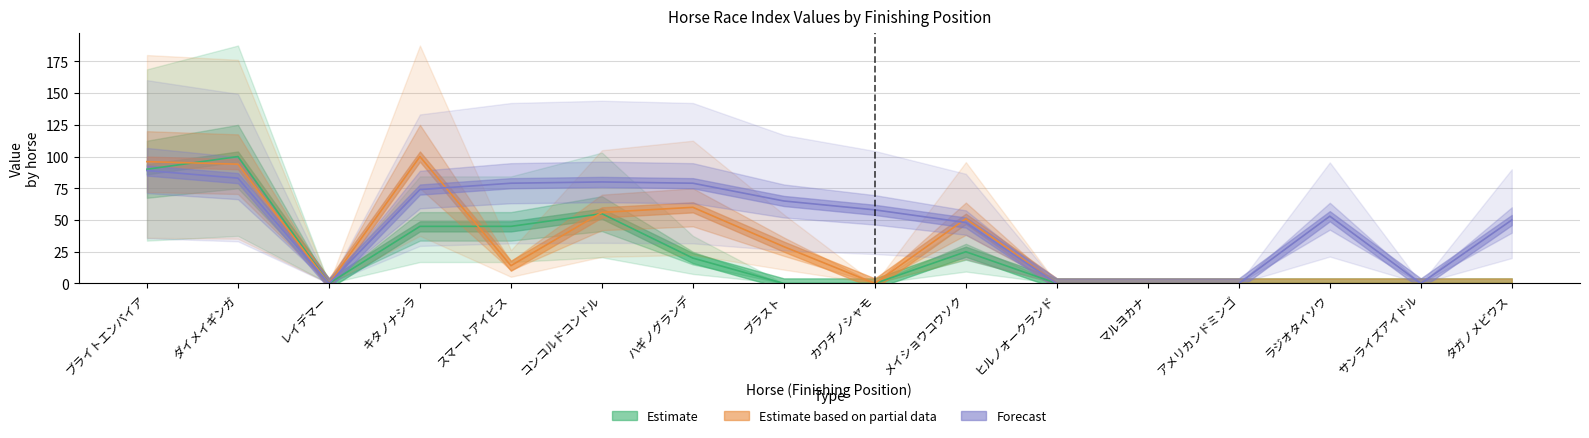

How many distinct data groups are displayed?

3